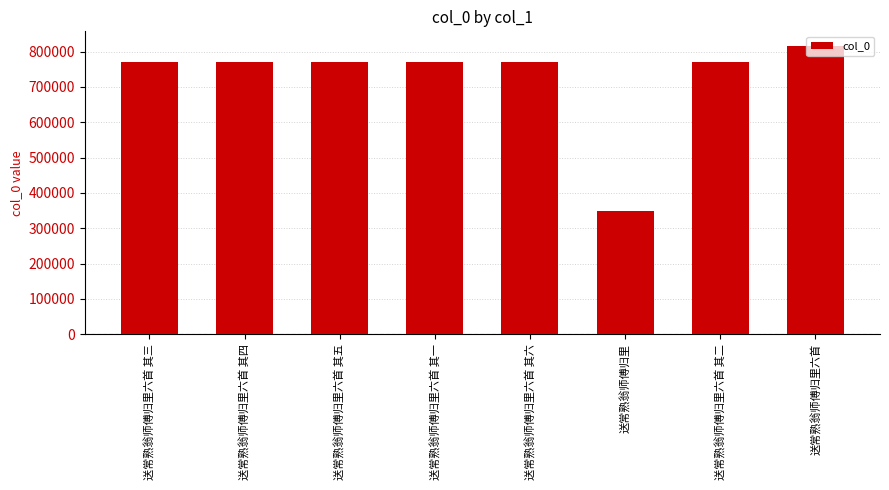

Does the chart contain any negative values?

No